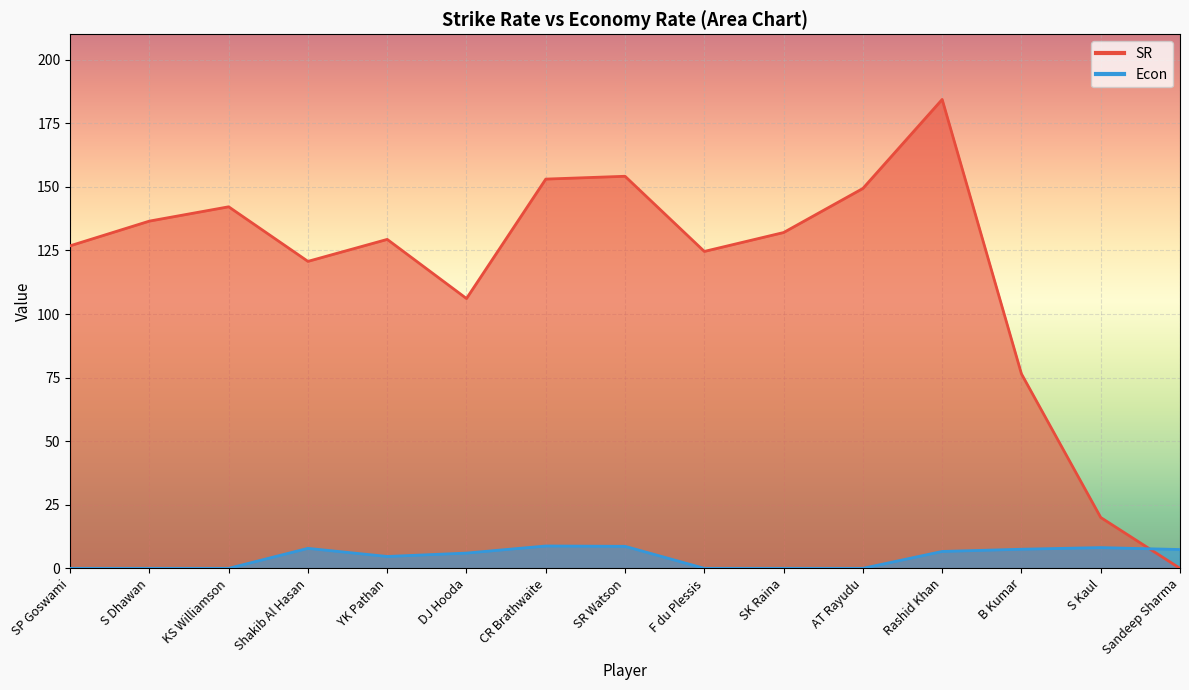

What is the label of the 2nd point from the left?

S Dhawan